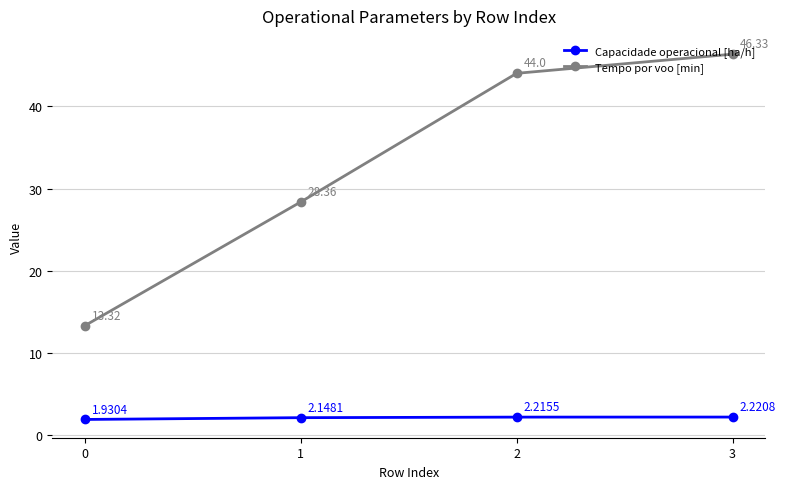

The value of Tempo por voo [min] at 3 is 21.2. True or false?

False